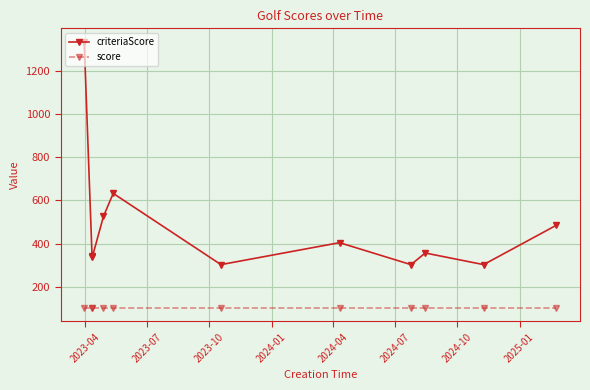

What is the value of the criteriaScore point at the 3rd from the left?

336